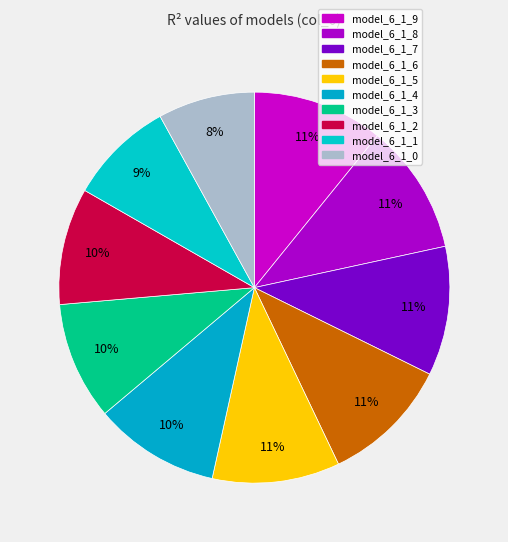

What is the largest slice in the pie chart?

model_6_1_9